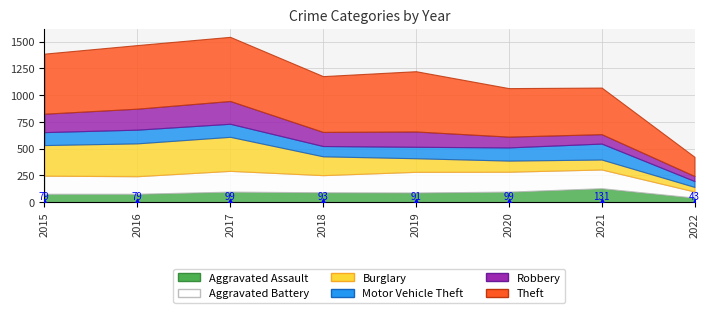

The value of Robbery at 2015 is 60. True or false?

False